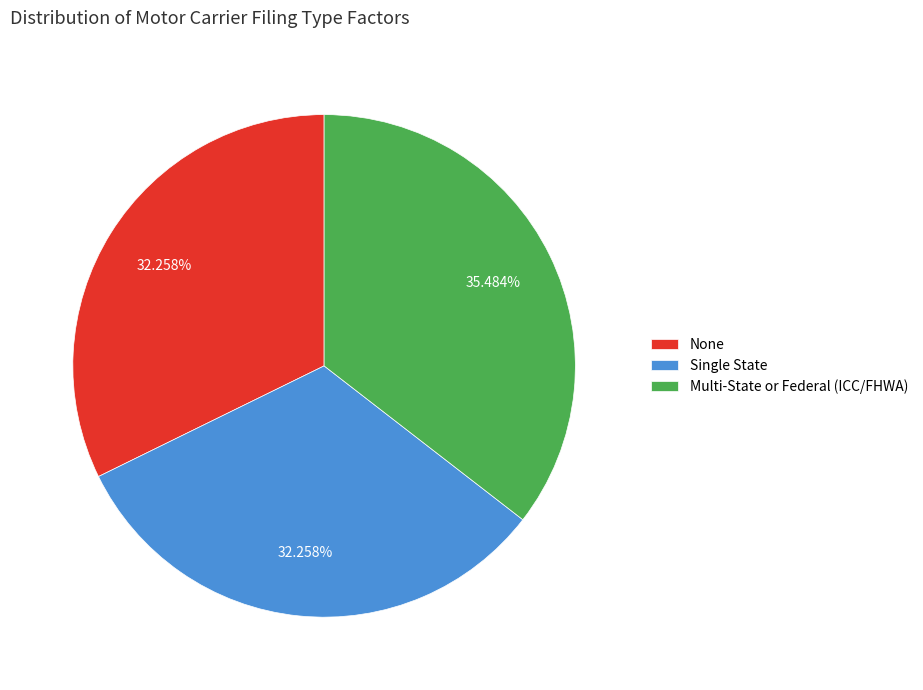

To the nearest percent, what is the difference between the Multi-State or Federal (ICC/FHWA) and None slice percentages?

3%